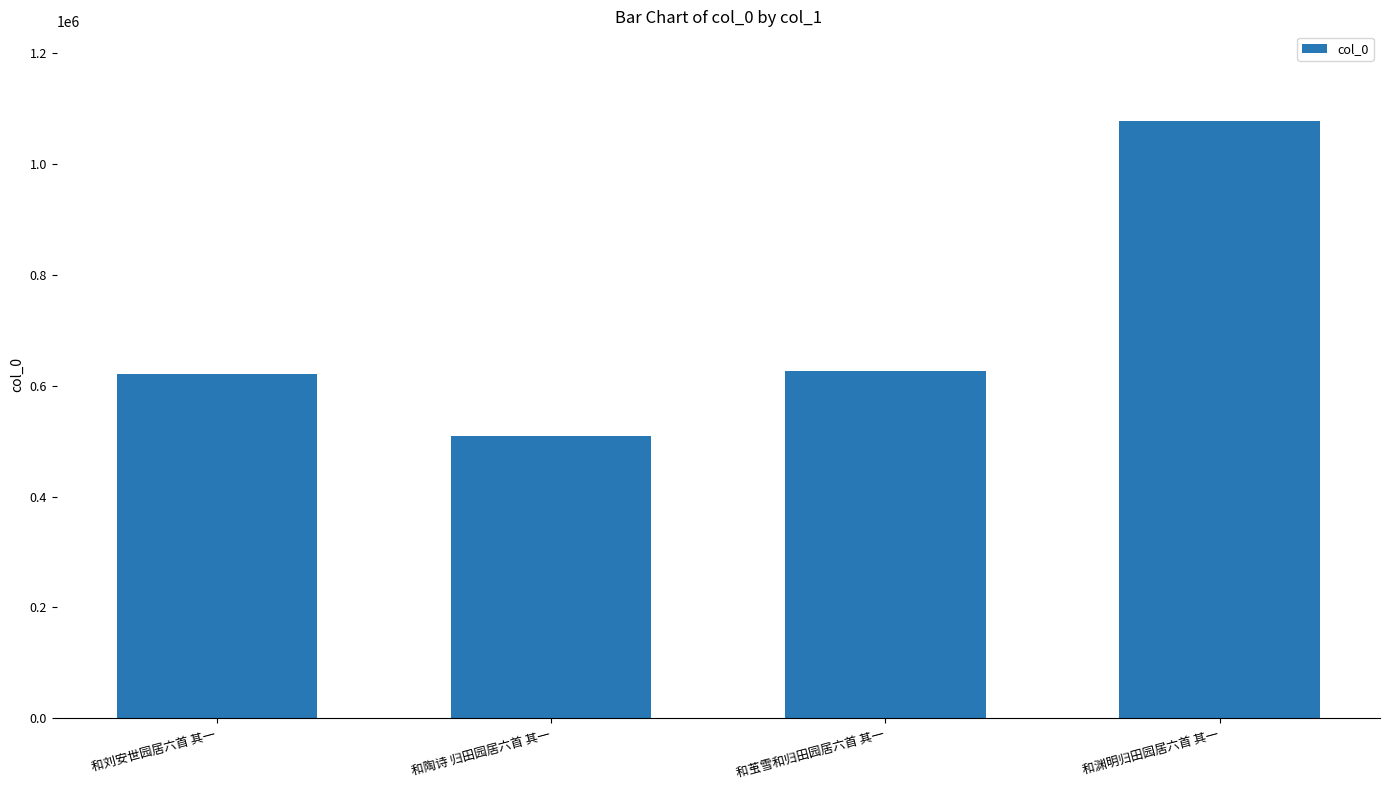

What is the change in value from 和茧雪和归田园居六首 其一 to 和渊明归田园居六首 其一?

+452091